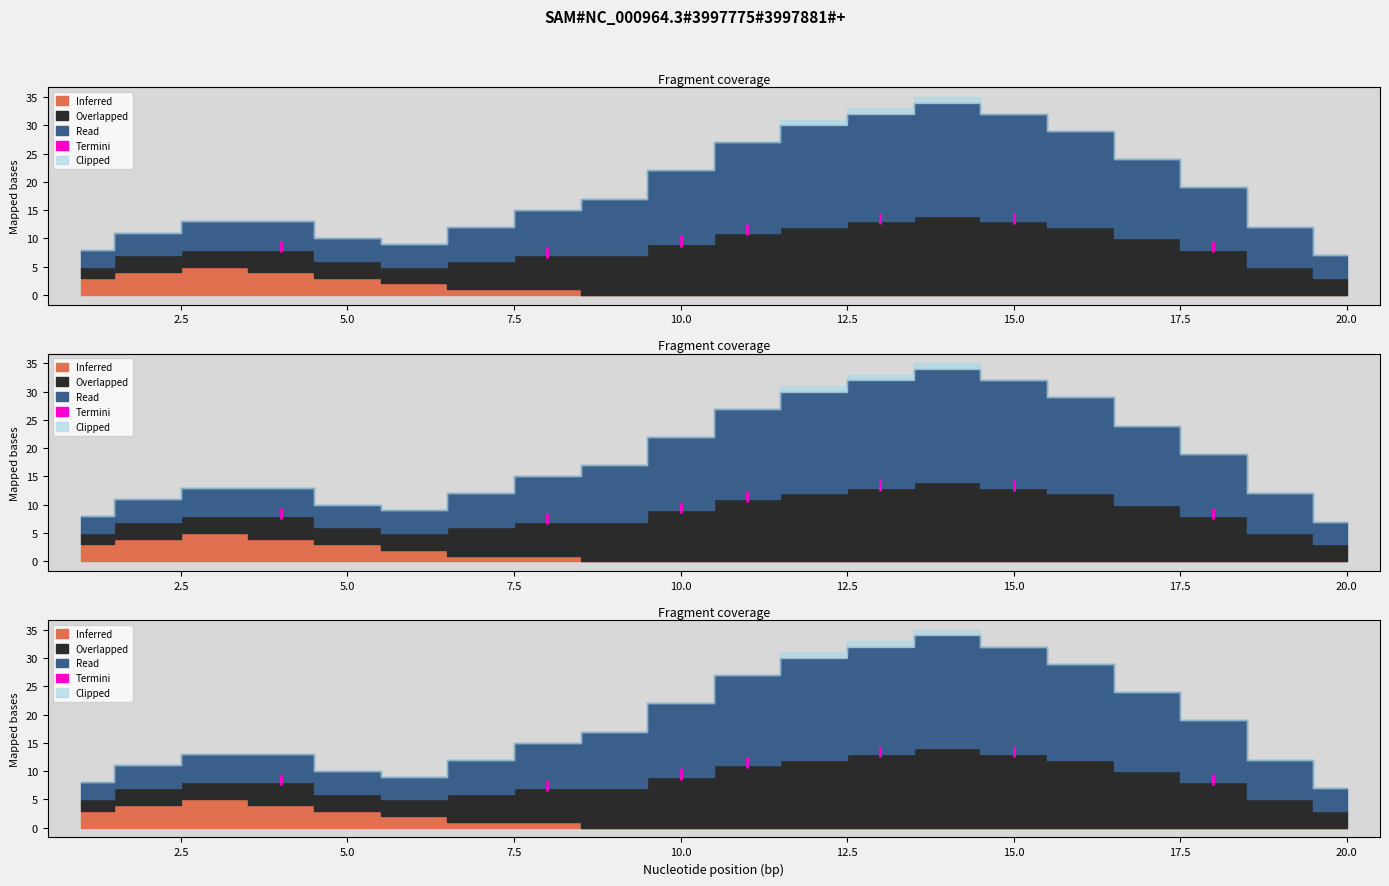

True or false: Termini and Overlapped cross at least once.

False